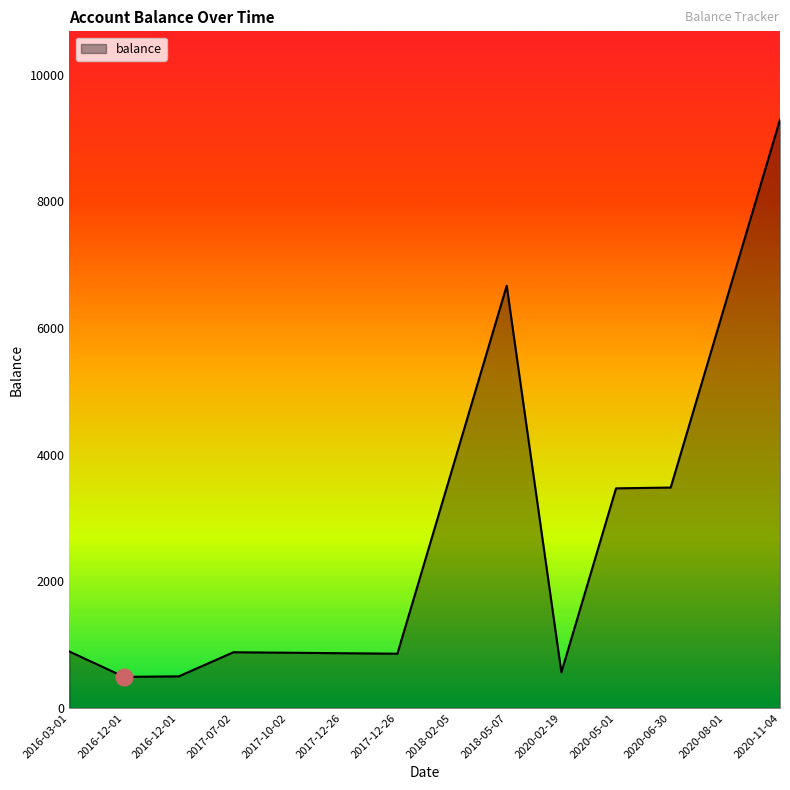

Which has a higher value, 2020-02-19 or 2020-08-01?

2020-08-01